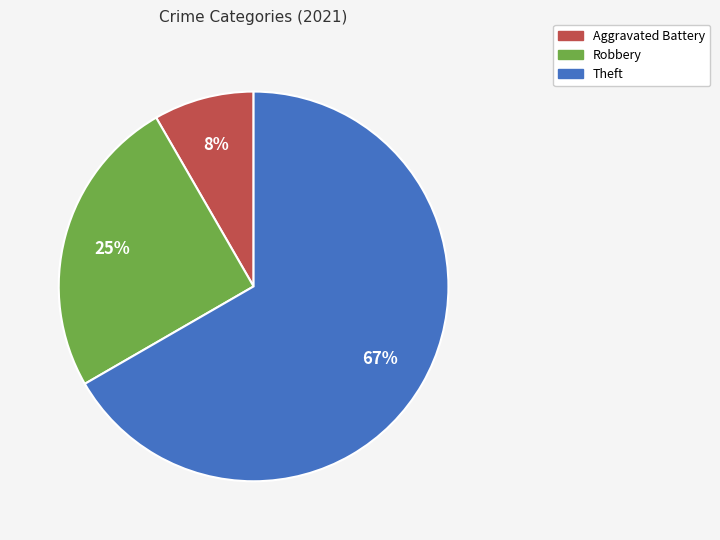

How many slices are in this pie chart?

3